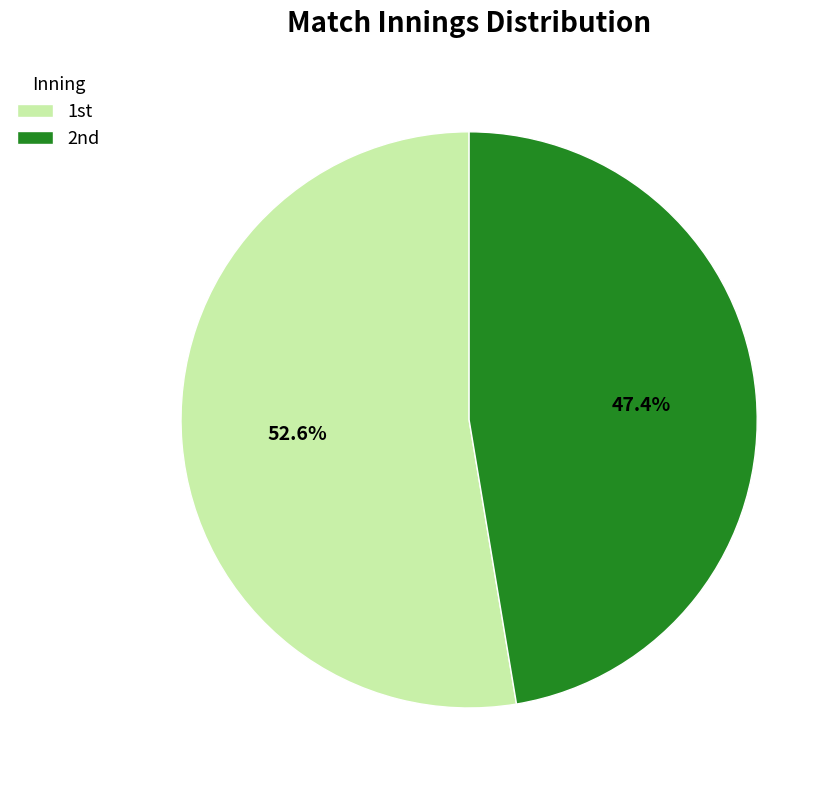

Which category has the biggest portion of the pie?

1st